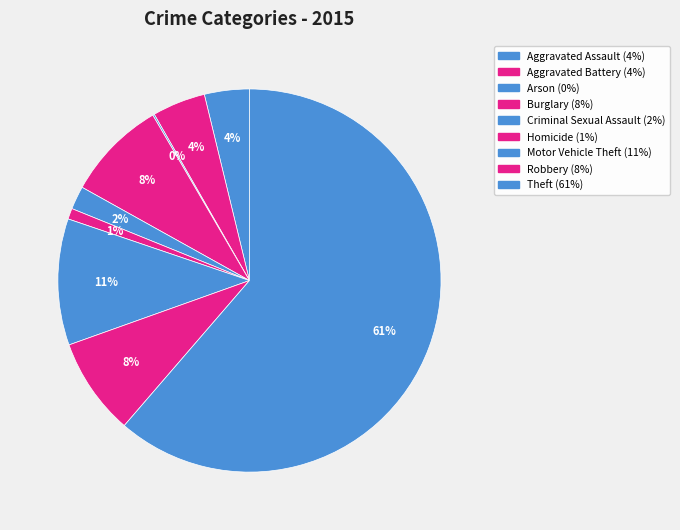

How many segments does this pie chart have?

9